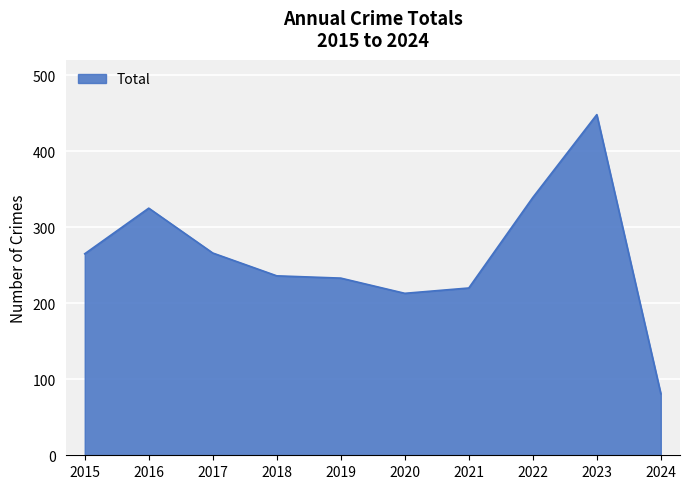

Between 2018 and 2020, which is larger?

2018